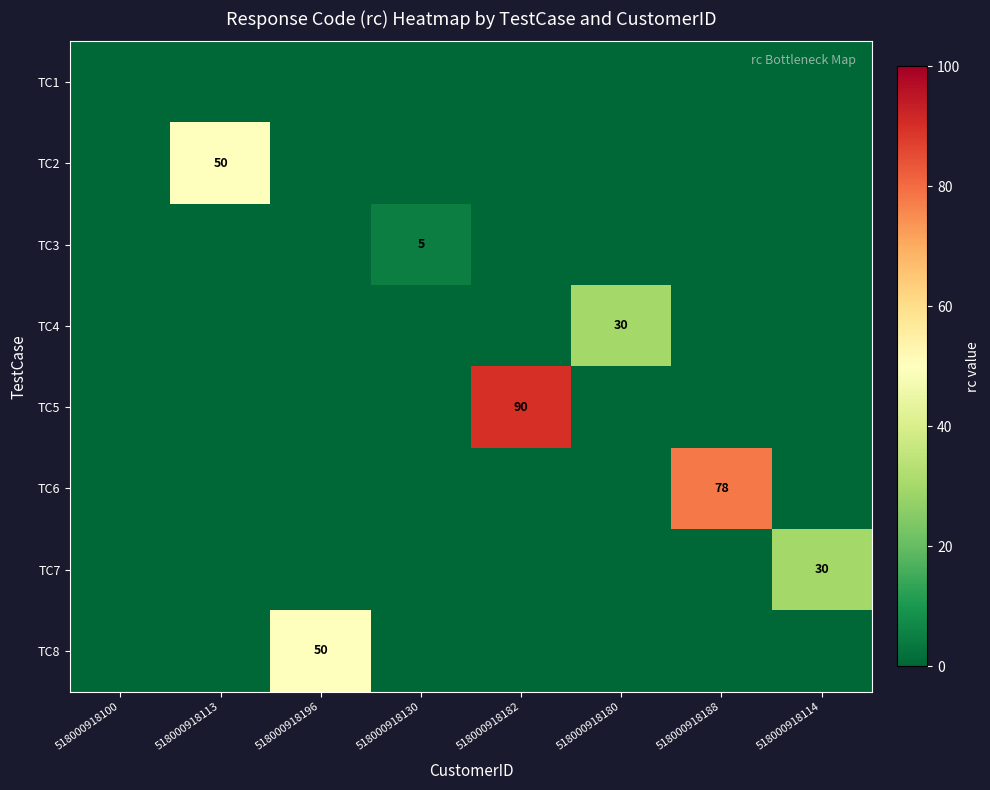

Is it true that TC4 equals 12 at 518000918182?

False